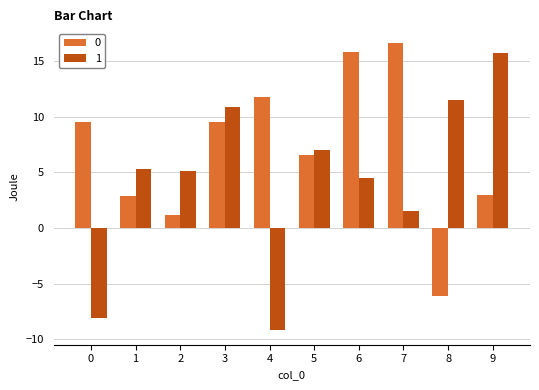

Is it true that 1 equals 19.9 at 8?

False